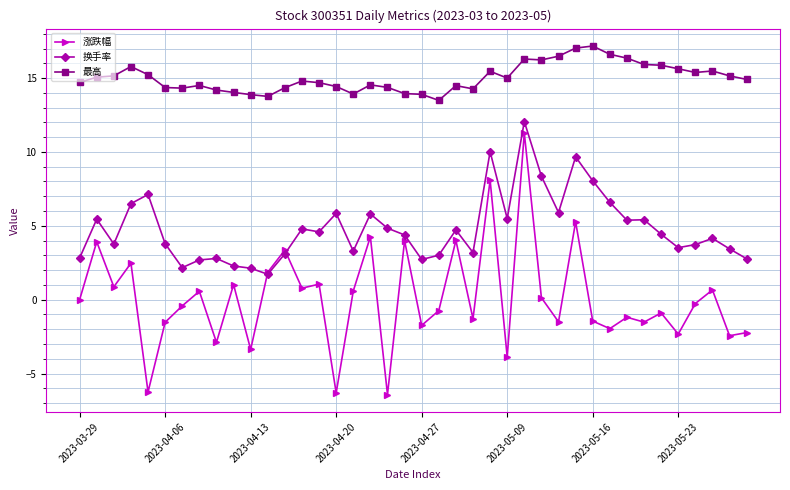

Which series has the largest range (max minus min)?

涨跌幅